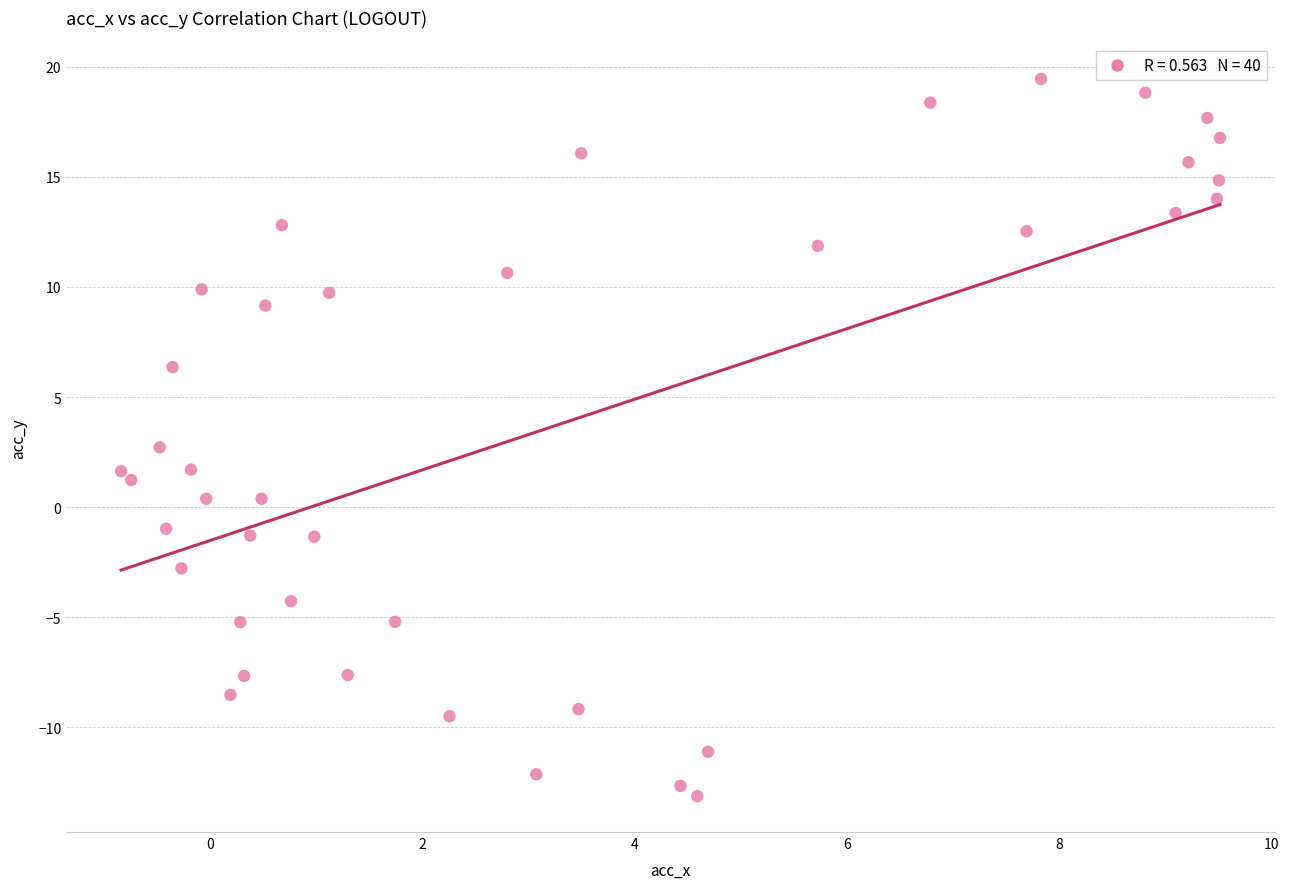

What is the range of Y values (max minus min)?

32.6